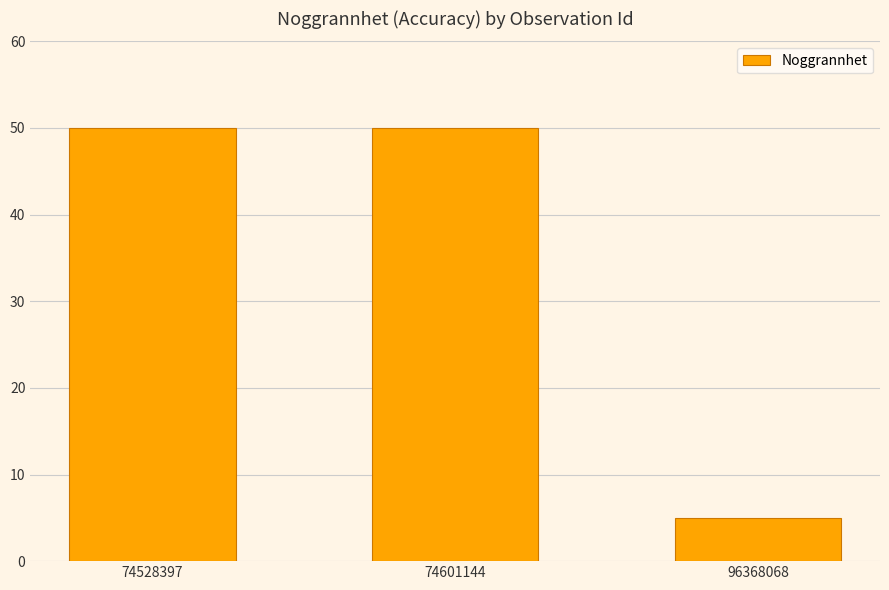

Are the bars horizontal?

No